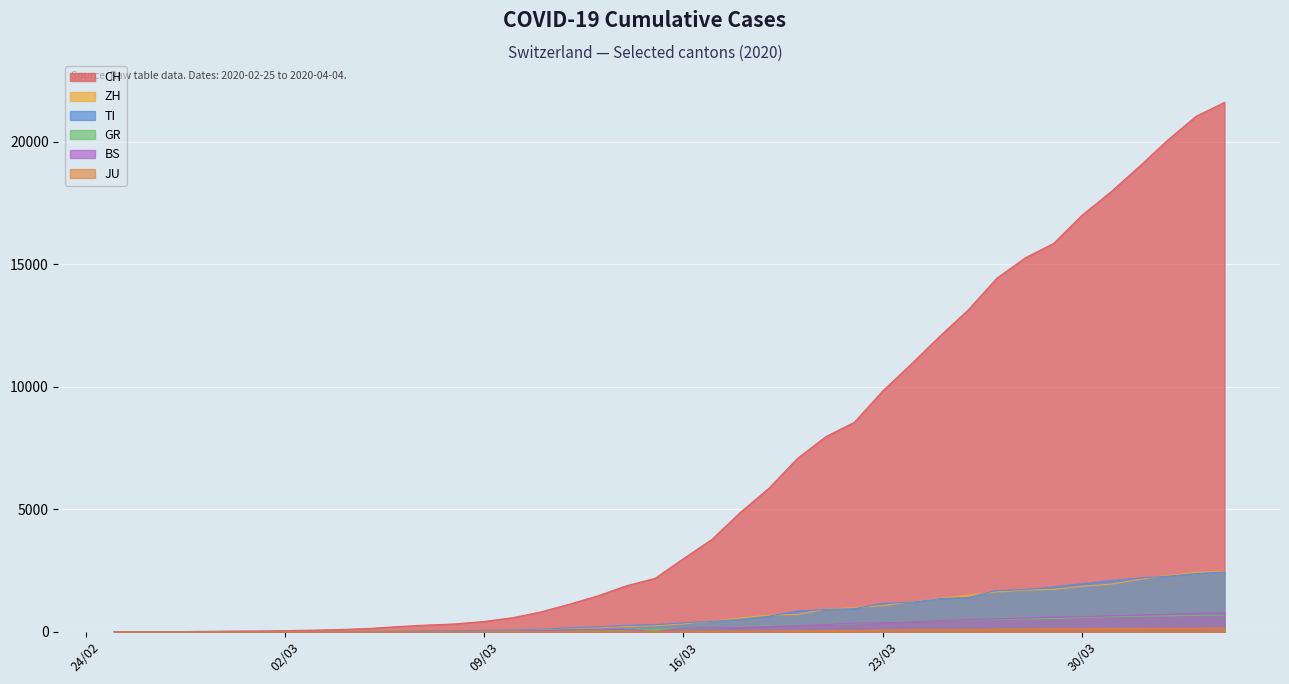

Rank the series by their maximum value, from highest to lowest.

CH, ZH, TI, BS, GR, JU